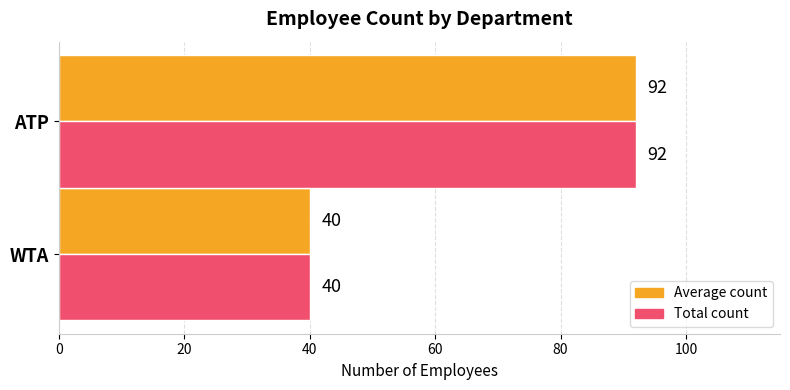

At which category is the sum across all series the highest?

ATP